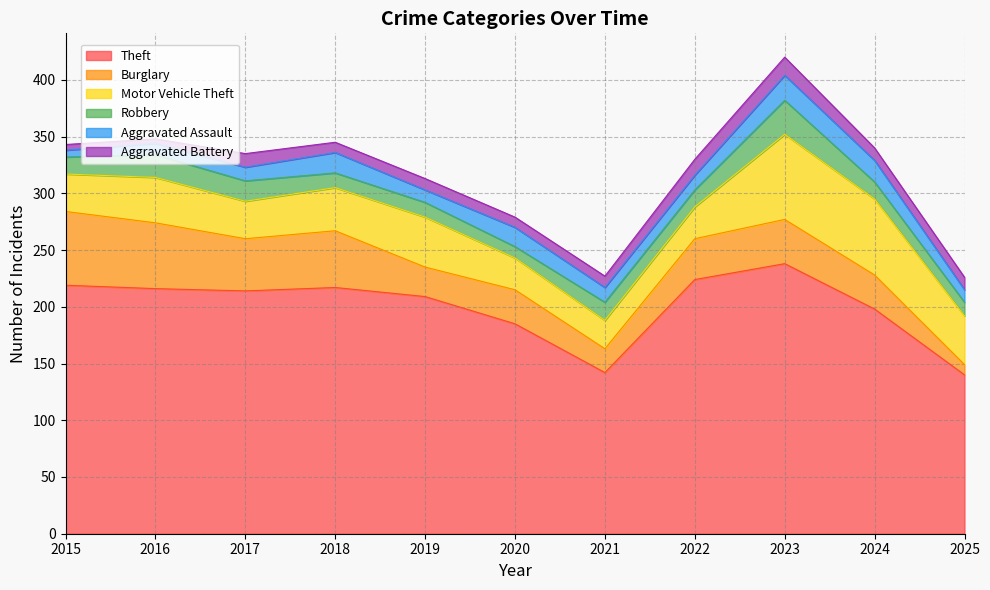

How many lines are shown in the chart?

6